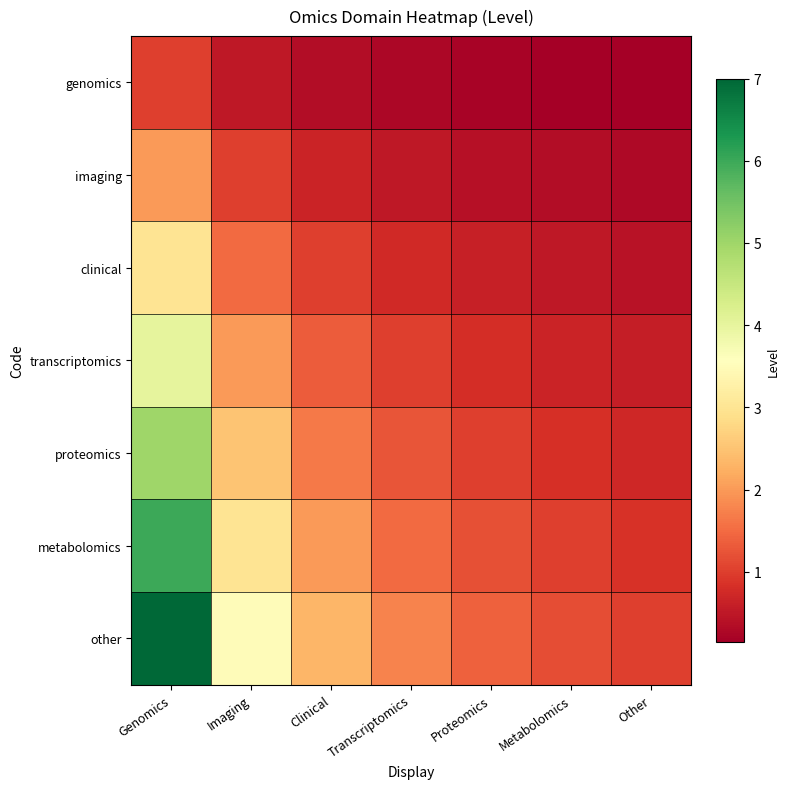

Reading left to right, extract all data points from this chart.

genomics: Genomics=1.0	Imaging=0.5	Clinical=0.3	Transcriptomics=0.2	Proteomics=0.2	Metabolomics=0.2	Other=0.1
imaging: Genomics=2.0	Imaging=1.0	Clinical=0.7	Transcriptomics=0.5	Proteomics=0.4	Metabolomics=0.3	Other=0.3
clinical: Genomics=3.0	Imaging=1.5	Clinical=1.0	Transcriptomics=0.8	Proteomics=0.6	Metabolomics=0.5	Other=0.4
transcriptomics: Genomics=4.0	Imaging=2.0	Clinical=1.3	Transcriptomics=1.0	Proteomics=0.8	Metabolomics=0.7	Other=0.6
proteomics: Genomics=5.0	Imaging=2.5	Clinical=1.7	Transcriptomics=1.2	Proteomics=1.0	Metabolomics=0.8	Other=0.7
metabolomics: Genomics=6.0	Imaging=3.0	Clinical=2.0	Transcriptomics=1.5	Proteomics=1.2	Metabolomics=1.0	Other=0.9
other: Genomics=7.0	Imaging=3.5	Clinical=2.3	Transcriptomics=1.8	Proteomics=1.4	Metabolomics=1.2	Other=1.0